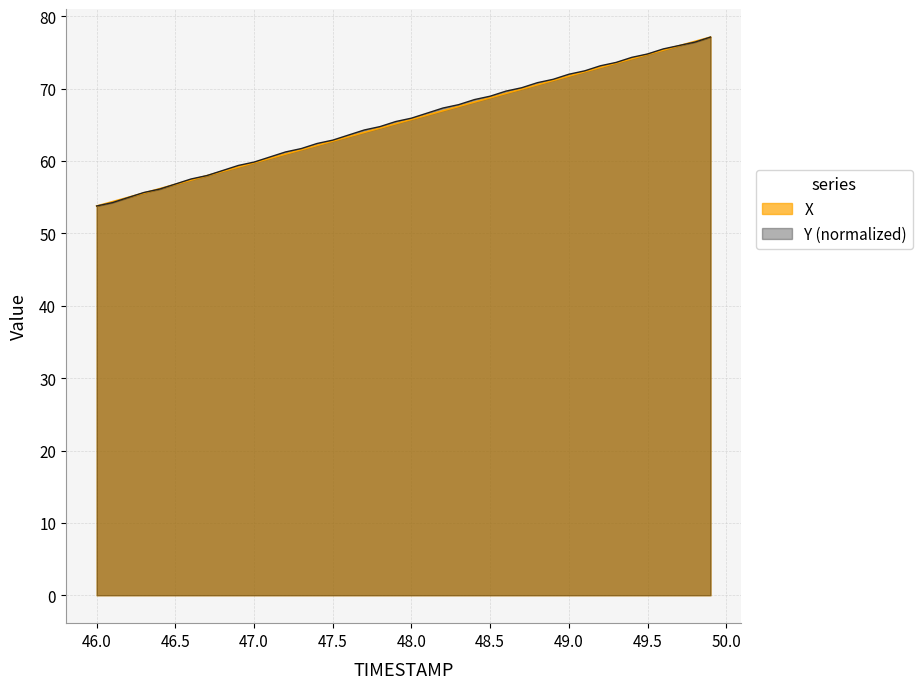

List the series in order of their overall mean, highest first.

Y, X